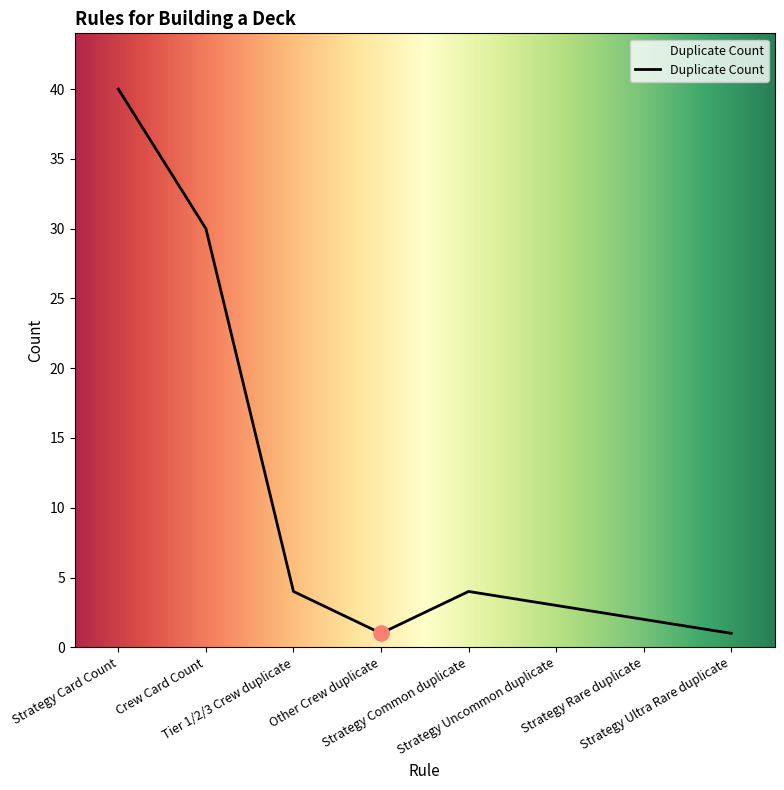

Between Strategy Uncommon duplicate and Strategy Rare duplicate, which is larger?

Strategy Uncommon duplicate